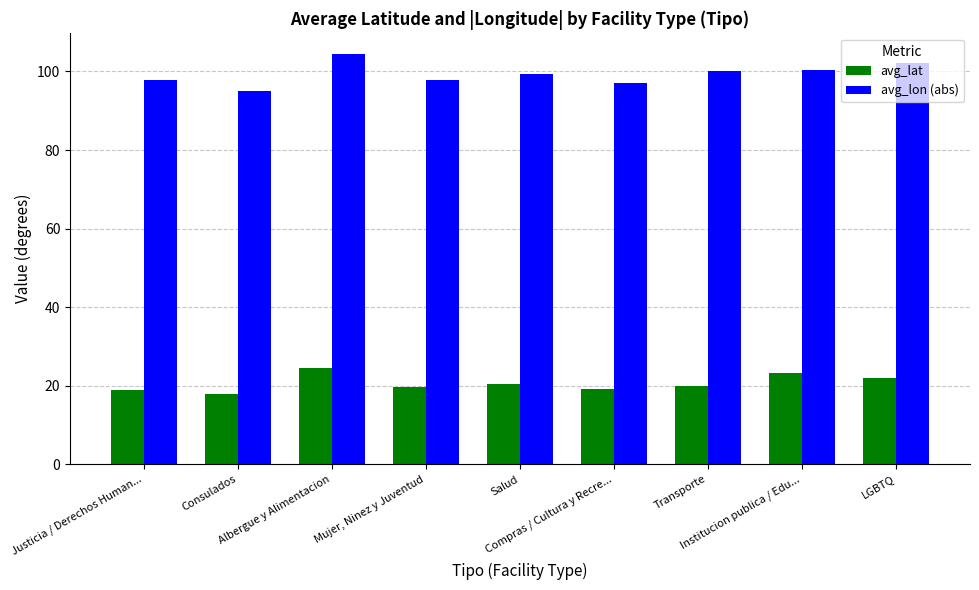

Which series has the largest total across all categories?

avg_lon (abs)